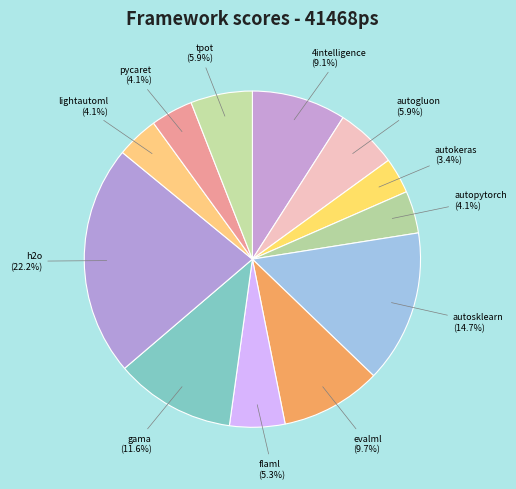

Approximately how many times larger is the value at evalml compared to flaml?

1.8